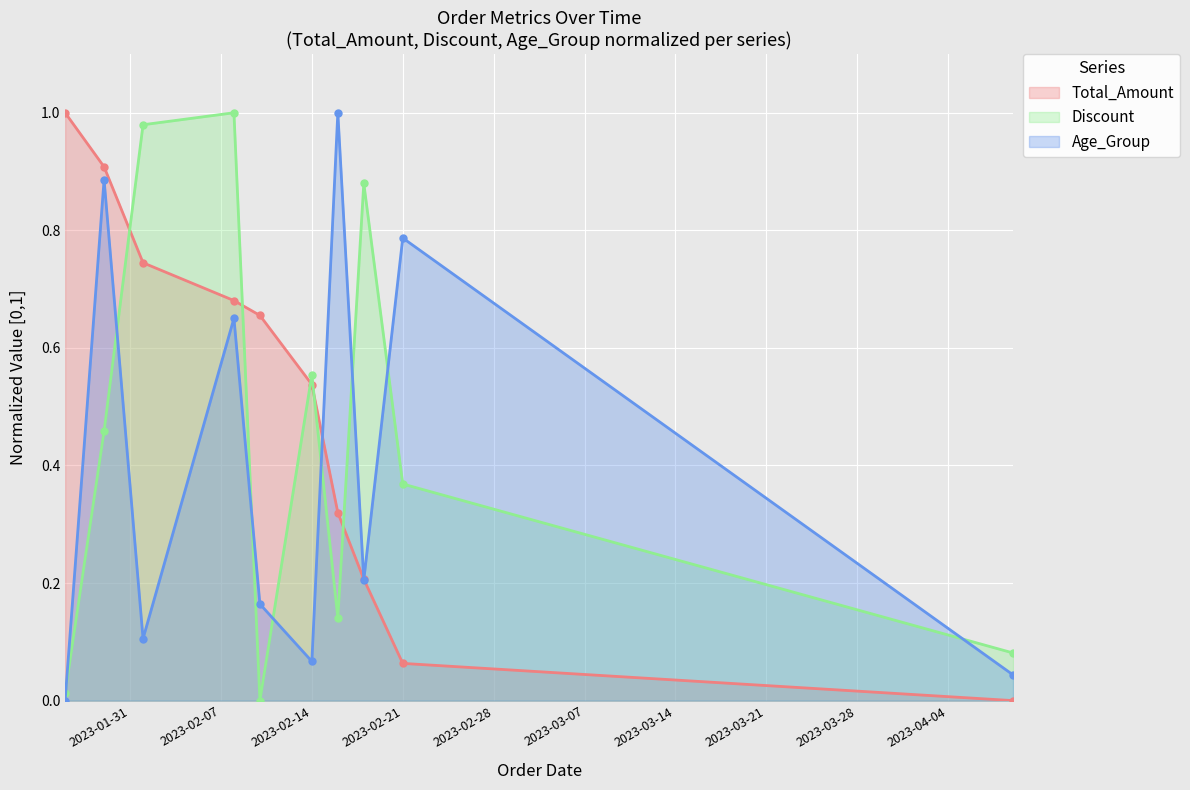

True or false: Total_Amount has more than 0 points higher than both neighbors.

False